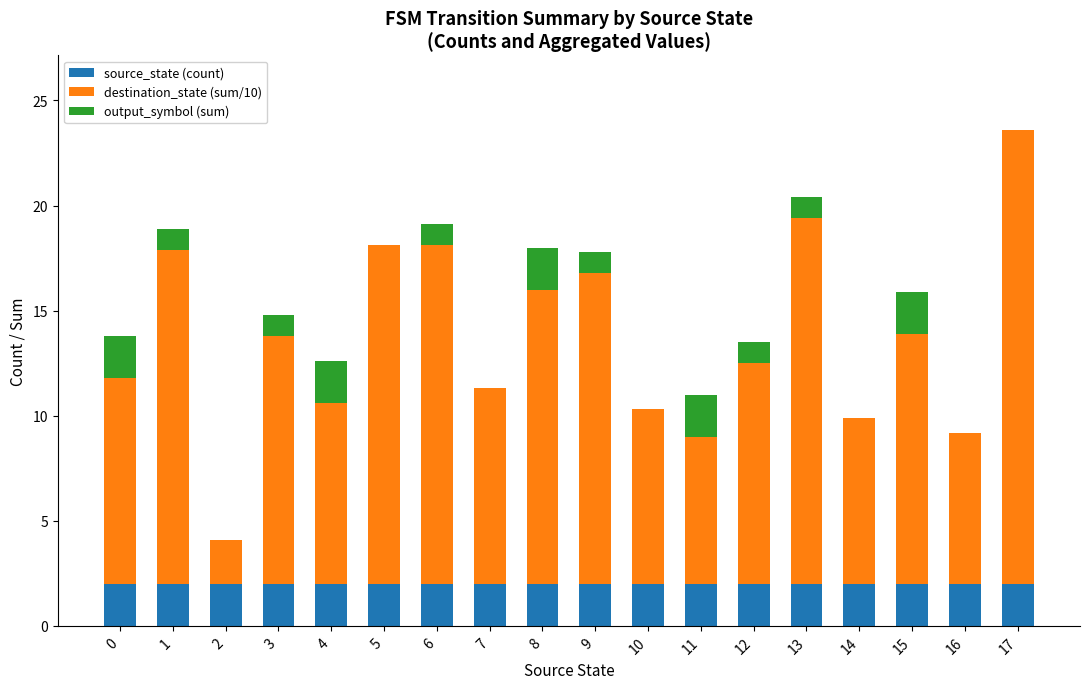

What is the sum of the source_state (count) values at 10 and 9?

4.0